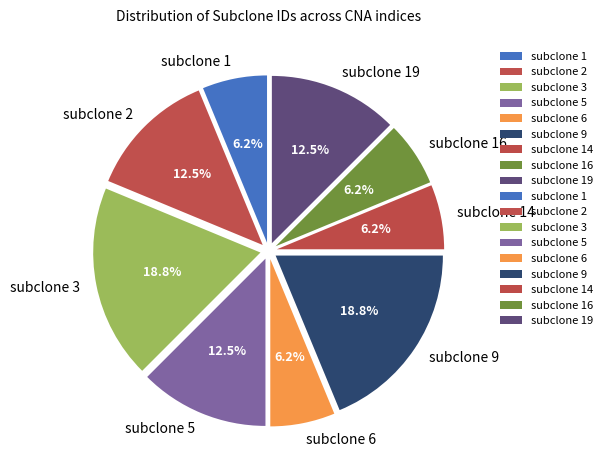

Do subclone 14 and subclone 6 together represent more than half of the pie?

No